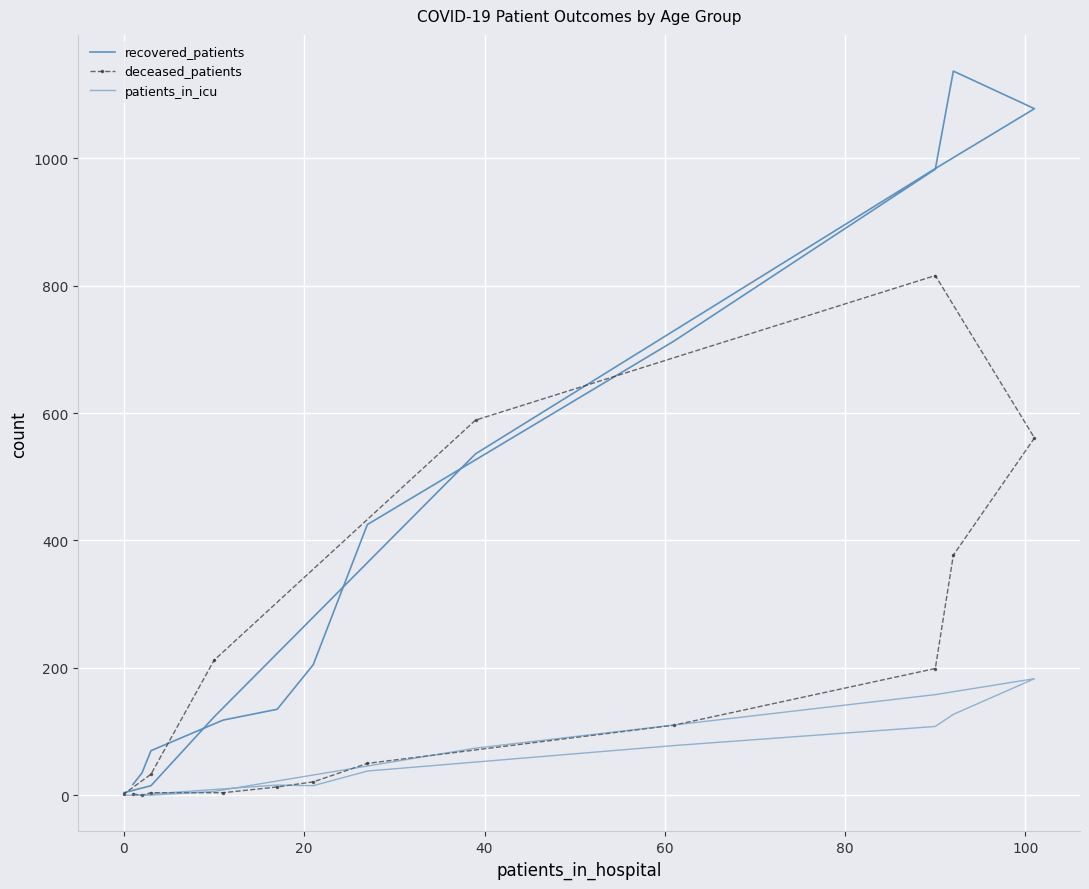

True or false: patients_in_icu and recovered_patients intersect in this chart.

False